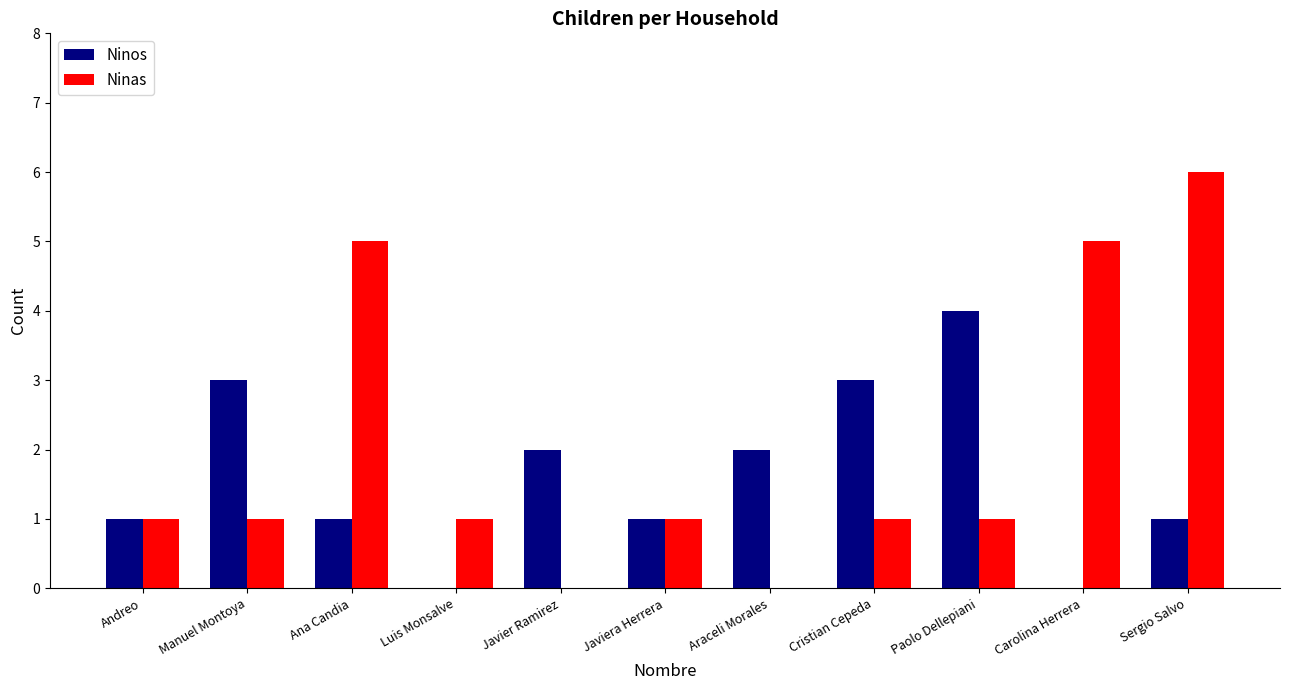

Which series has the largest total across all categories?

Ninas